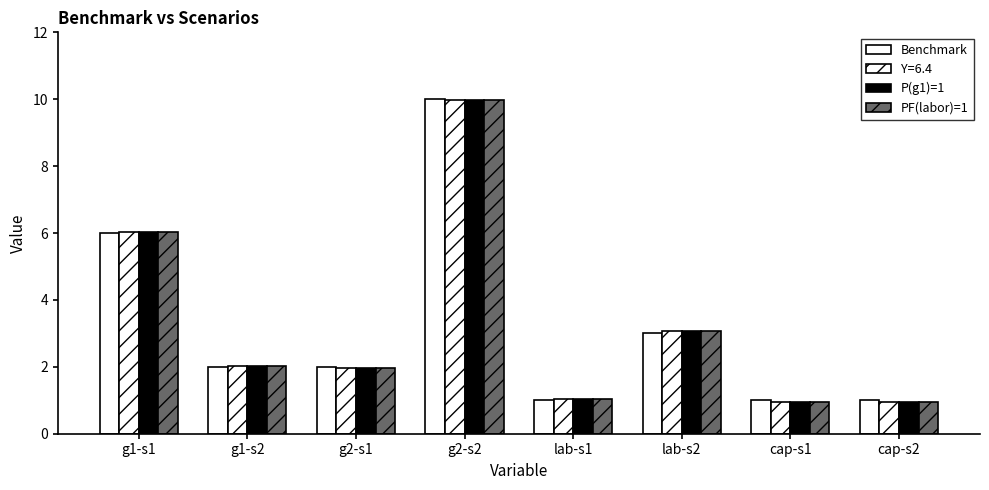

Read the Benchmark value at g2-s2.

10.0